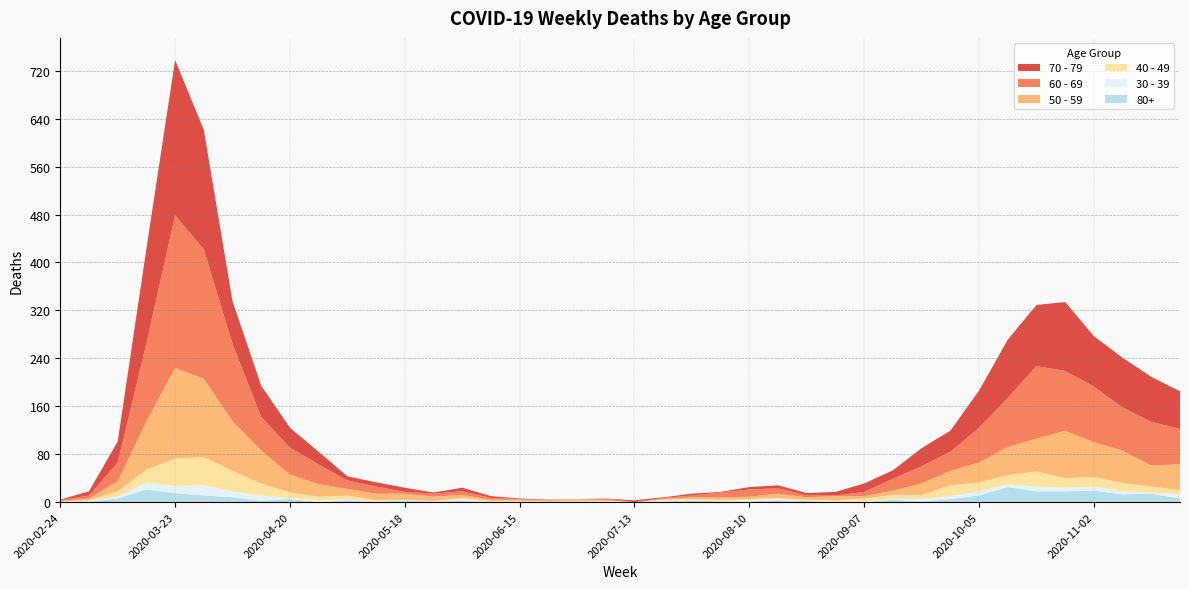

Reading right to left, transcribe all the data shown in this chart.

60 - 69: 2020-11-23=59	2020-11-16=73	2020-11-09=72	2020-11-02=93	2020-10-26=100	2020-10-19=121	2020-10-12=82	2020-10-05=58	2020-09-28=32	2020-09-21=29	2020-09-14=20	2020-09-07=7	2020-08-31=1	2020-08-24=3	2020-08-17=9	2020-08-10=12	2020-08-03=8	2020-07-27=3	2020-07-20=2	2020-07-13=0	2020-07-06=3	2020-06-29=0	2020-06-22=0	2020-06-15=1	2020-06-08=3	2020-06-01=6	2020-05-25=5	2020-05-18=3	2020-05-11=12	2020-05-04=14	2020-04-27=33	2020-04-20=45	2020-04-13=56	2020-04-06=129	2020-03-30=216	2020-03-23=255	2020-03-16=130	2020-03-09=31	2020-03-02=5	2020-02-24=1
70 - 79: 2020-11-23=63	2020-11-16=75	2020-11-09=83	2020-11-02=84	2020-10-26=115	2020-10-19=102	2020-10-12=97	2020-10-05=62	2020-09-28=35	2020-09-21=30	2020-09-14=14	2020-09-07=14	2020-08-31=6	2020-08-24=4	2020-08-17=5	2020-08-10=4	2020-08-03=1	2020-07-27=3	2020-07-20=1	2020-07-13=3	2020-07-06=0	2020-06-29=0	2020-06-22=1	2020-06-15=1	2020-06-08=3	2020-06-01=6	2020-05-25=2	2020-05-18=7	2020-05-11=7	2020-05-04=7	2020-04-27=21	2020-04-20=33	2020-04-13=52	2020-04-06=71	2020-03-30=199	2020-03-23=259	2020-03-16=158	2020-03-09=35	2020-03-02=7	2020-02-24=1
50 - 59: 2020-11-23=43	2020-11-16=35	2020-11-09=54	2020-11-02=58	2020-10-26=79	2020-10-19=55	2020-10-12=47	2020-10-05=33	2020-09-28=24	2020-09-21=19	2020-09-14=7	2020-09-07=4	2020-08-31=7	2020-08-24=4	2020-08-17=7	2020-08-10=4	2020-08-03=4	2020-07-27=3	2020-07-20=1	2020-07-13=0	2020-07-06=1	2020-06-29=3	2020-06-22=2	2020-06-15=2	2020-06-08=2	2020-06-01=5	2020-05-25=7	2020-05-18=10	2020-05-11=11	2020-05-04=11	2020-04-27=21	2020-04-20=30	2020-04-13=55	2020-04-06=83	2020-03-30=131	2020-03-23=151	2020-03-16=81	2020-03-09=17	2020-03-02=3	2020-02-24=1
40 - 49: 2020-11-23=7	2020-11-16=10	2020-11-09=14	2020-11-02=16	2020-10-26=16	2020-10-19=25	2020-10-12=15	2020-10-05=15	2020-09-28=18	2020-09-21=7	2020-09-14=7	2020-09-07=5	2020-08-31=3	2020-08-24=2	2020-08-17=2	2020-08-10=2	2020-08-03=3	2020-07-27=2	2020-07-20=1	2020-07-13=0	2020-07-06=1	2020-06-29=2	2020-06-22=1	2020-06-15=1	2020-06-08=2	2020-06-01=3	2020-05-25=1	2020-05-18=0	2020-05-11=3	2020-05-04=6	2020-04-27=7	2020-04-20=9	2020-04-13=20	2020-04-06=34	2020-03-30=47	2020-03-23=46	2020-03-16=21	2020-03-09=9	2020-03-02=1	2020-02-24=1
30 - 39: 2020-11-23=7	2020-11-16=2	2020-11-09=5	2020-11-02=7	2020-10-26=6	2020-10-19=8	2020-10-12=5	2020-10-05=7	2020-09-28=5	2020-09-21=4	2020-09-14=1	2020-09-07=1	2020-08-31=0	2020-08-24=0	2020-08-17=2	2020-08-10=2	2020-08-03=0	2020-07-27=0	2020-07-20=2	2020-07-13=0	2020-07-06=1	2020-06-29=0	2020-06-22=0	2020-06-15=0	2020-06-08=0	2020-06-01=2	2020-05-25=0	2020-05-18=1	2020-05-11=0	2020-05-04=2	2020-04-27=2	2020-04-20=2	2020-04-13=9	2020-04-06=10	2020-03-30=17	2020-03-23=12	2020-03-16=12	2020-03-09=3	2020-03-02=1	2020-02-24=0
80+: 2020-11-23=6	2020-11-16=14	2020-11-09=13	2020-11-02=19	2020-10-26=18	2020-10-19=18	2020-10-12=25	2020-10-05=11	2020-09-28=5	2020-09-21=1	2020-09-14=4	2020-09-07=0	2020-08-31=0	2020-08-24=2	2020-08-17=3	2020-08-10=1	2020-08-03=1	2020-07-27=3	2020-07-20=1	2020-07-13=0	2020-07-06=0	2020-06-29=0	2020-06-22=0	2020-06-15=1	2020-06-08=0	2020-06-01=2	2020-05-25=1	2020-05-18=3	2020-05-11=0	2020-05-04=3	2020-04-27=0	2020-04-20=5	2020-04-13=2	2020-04-06=8	2020-03-30=11	2020-03-23=15	2020-03-16=21	2020-03-09=6	2020-03-02=1	2020-02-24=0